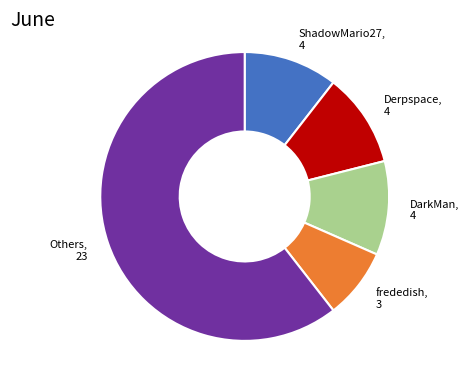

Does any single category account for the majority?

Yes